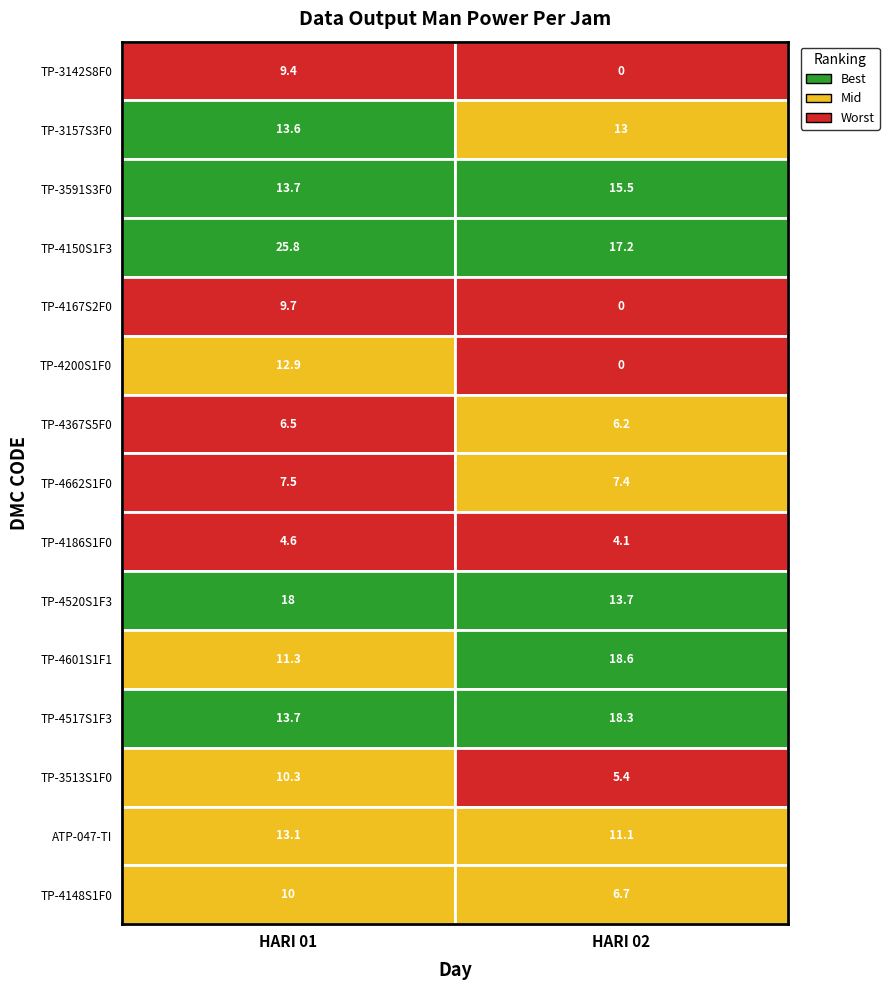

Which series has the widest spread of values?

TP-4200S1F0